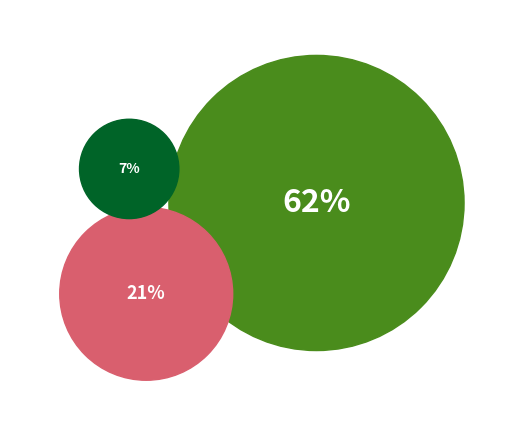

What percentage do 汇添富中证港股通高股息投资指数（LOF）C and 银河中证沪港深高股息指数（LOF）C together represent?

21.3%